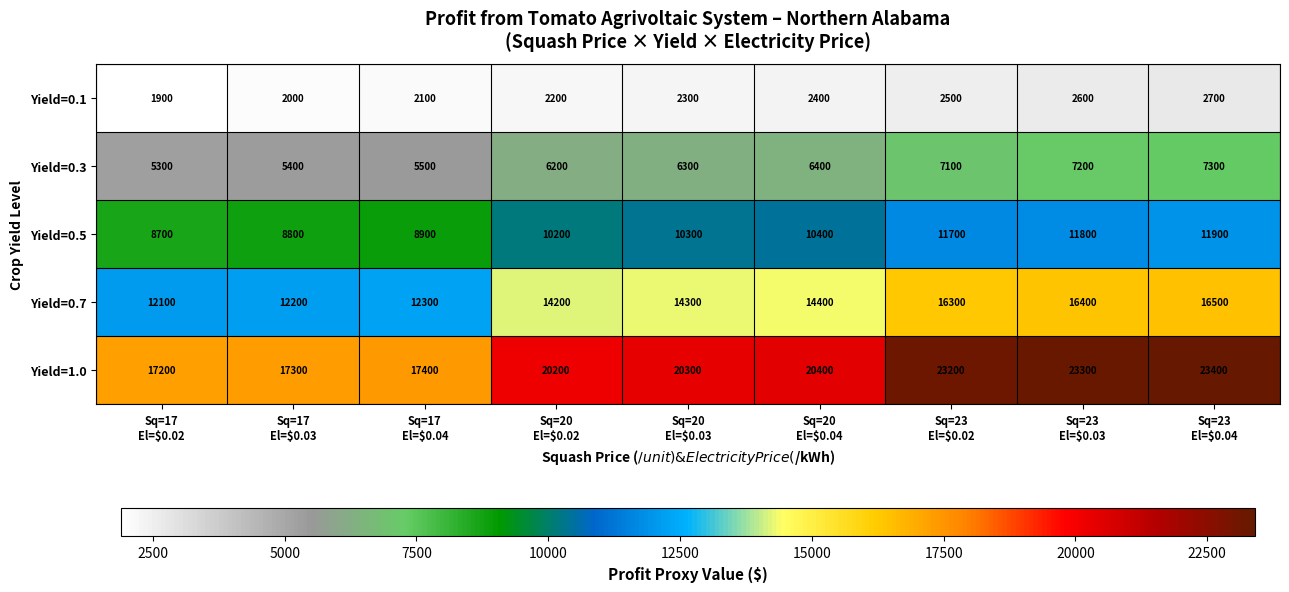

What is the maximum value for Yield=0.3?

7300